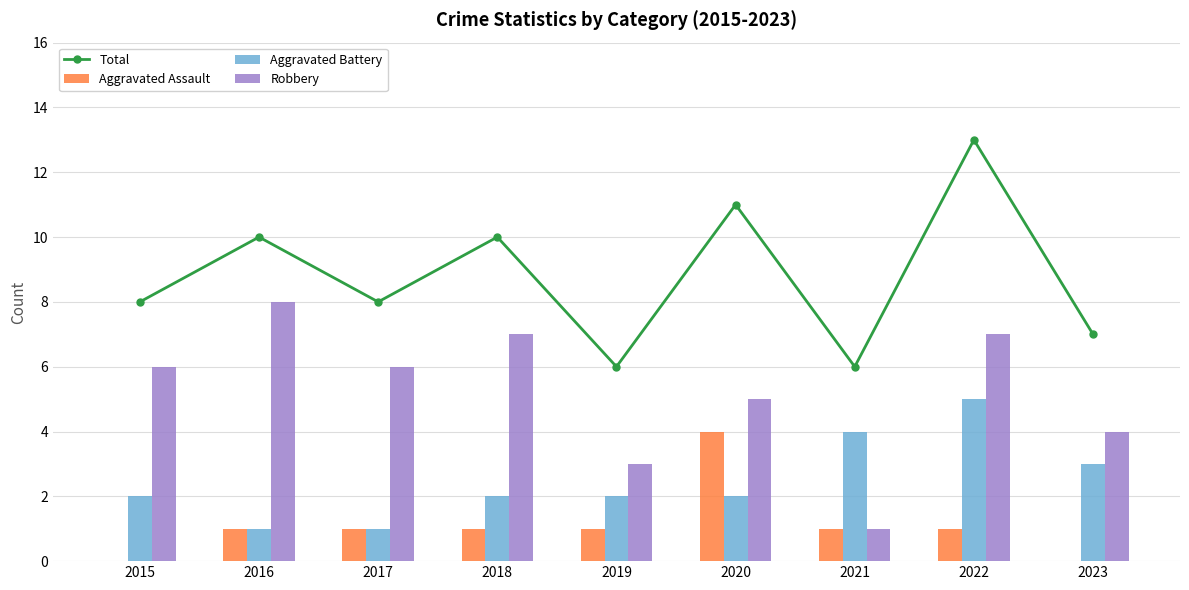

True or false: Robbery has a value of 5 at 2020.

True